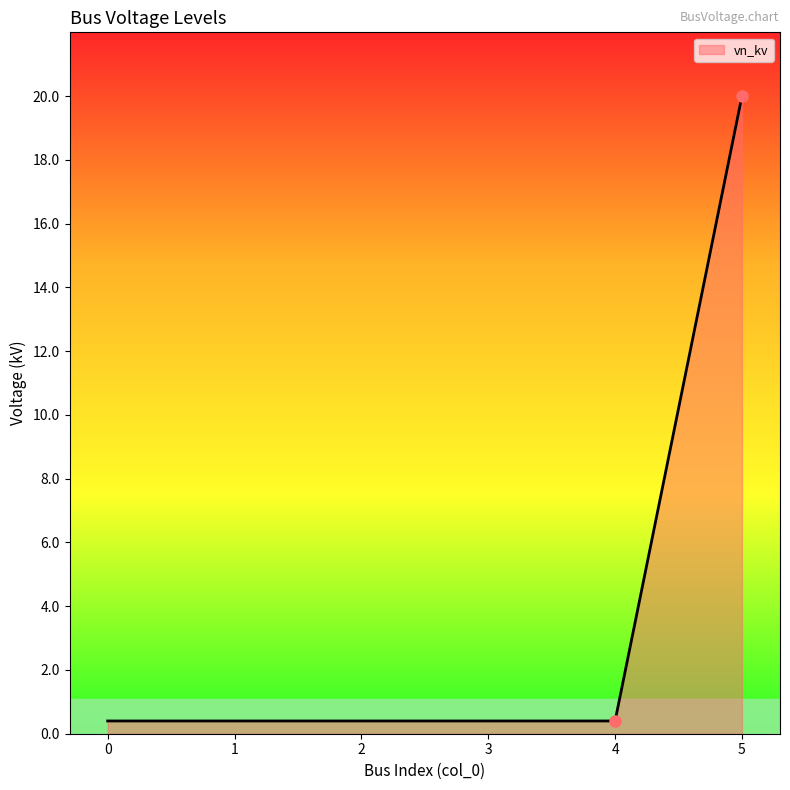

The chart shows a value of 0.4 at 1. True or false?

True